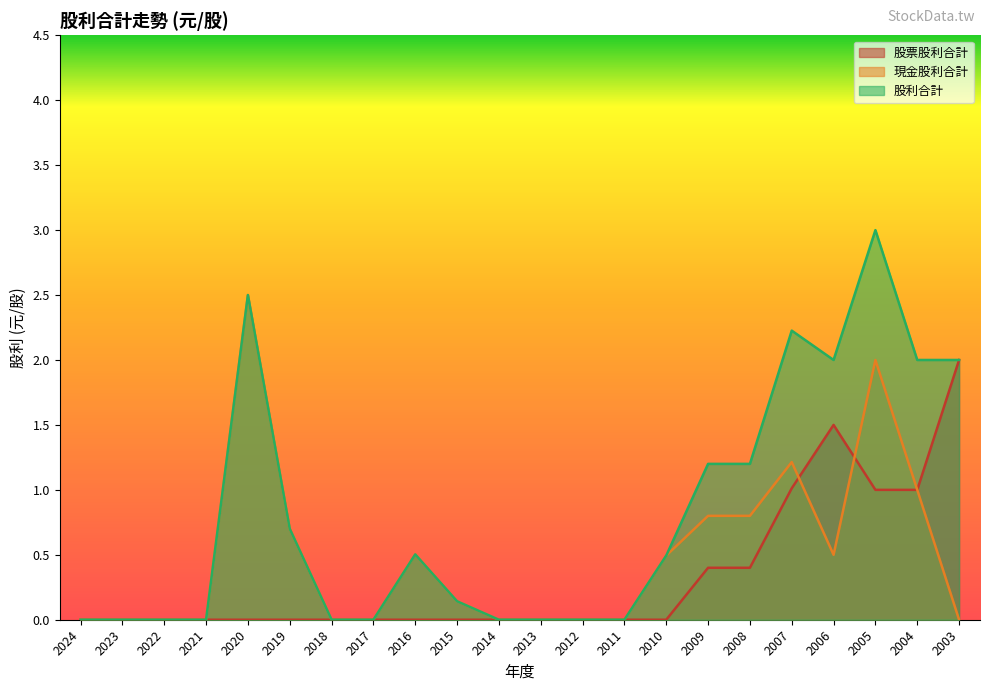

At which label is 股利合計 closest to 1?

2009